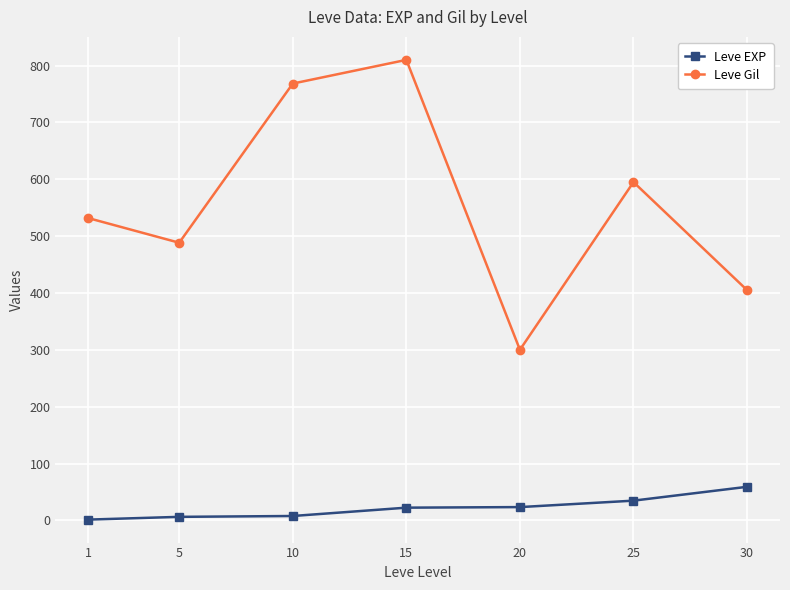

What is the difference between the Leve Gil values at 15 and 20?

510.0